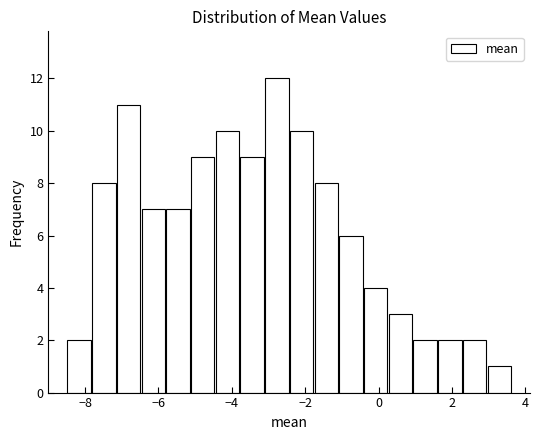

Around what value on the x-axis is the tallest bar? Give the approximate position of its centre, as read against the axis.

-2.8